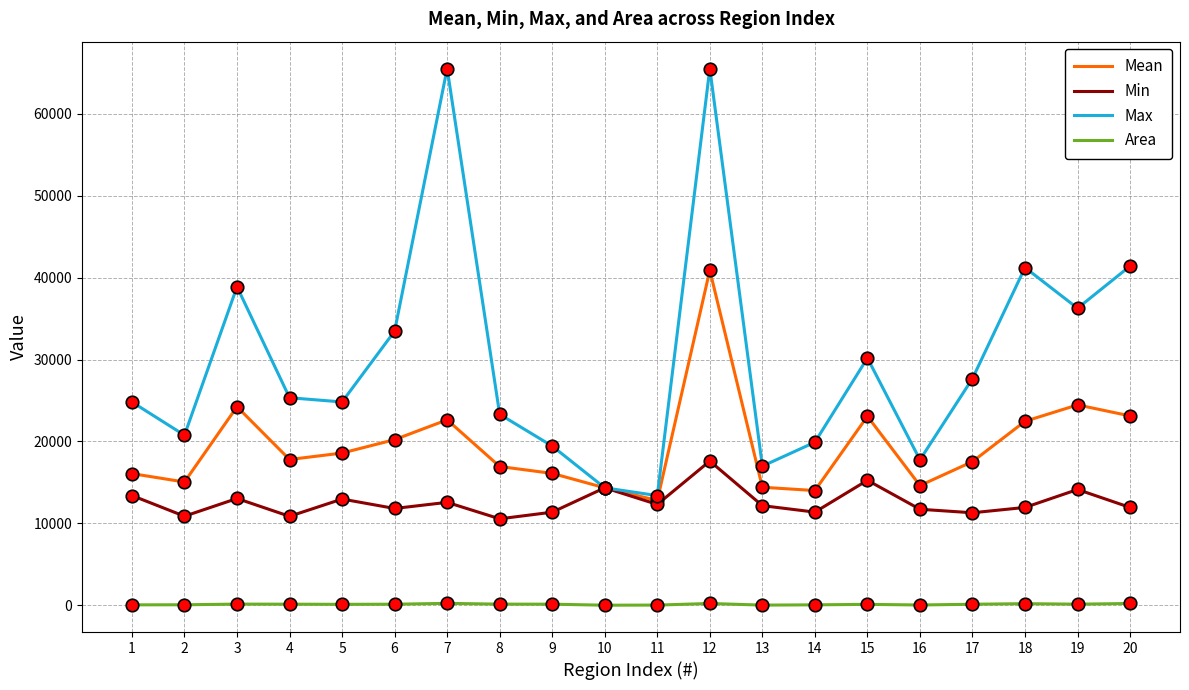

Count the number of categories in the chart.

20